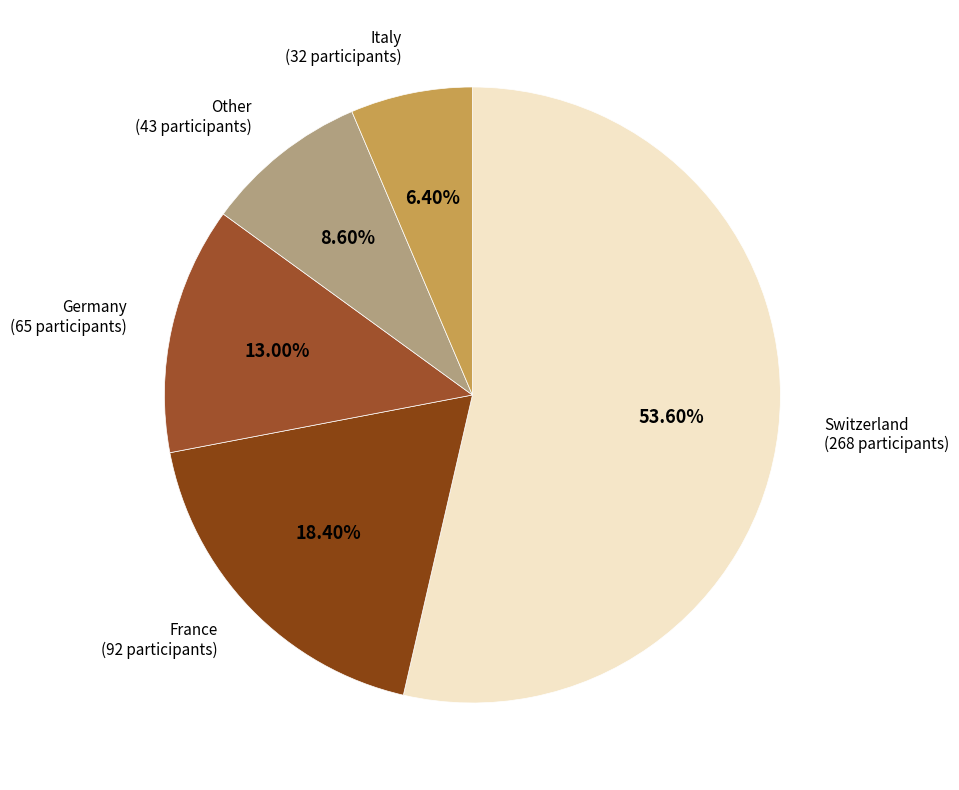

To the nearest percent, what is the average slice percentage?

20%